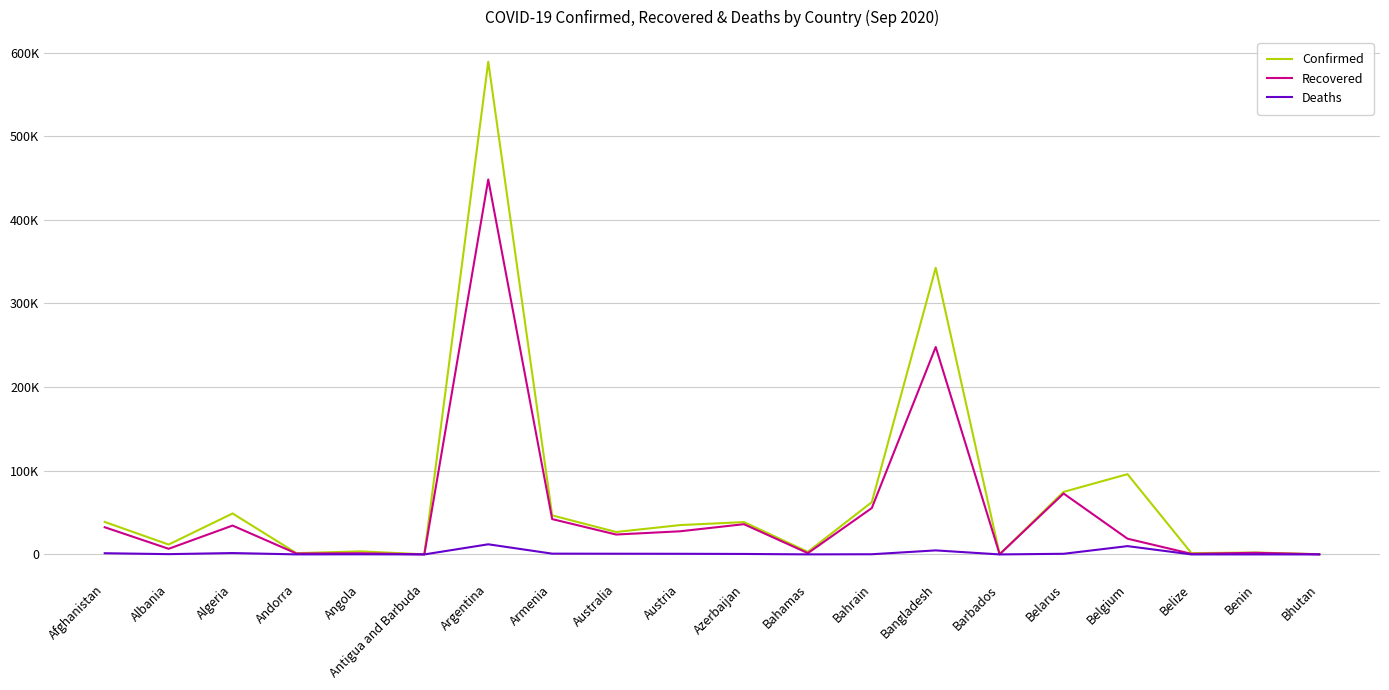

Is this an area chart (filled region under the line)?

No